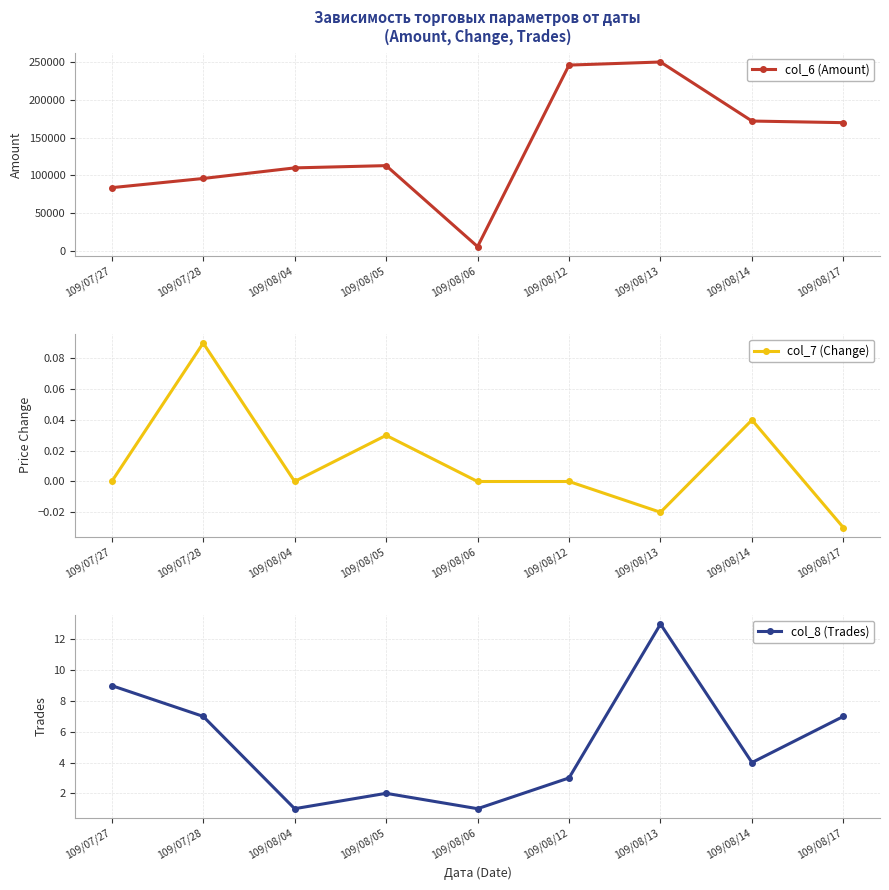

How many data points in col_6 (Amount) are above 113000?

4